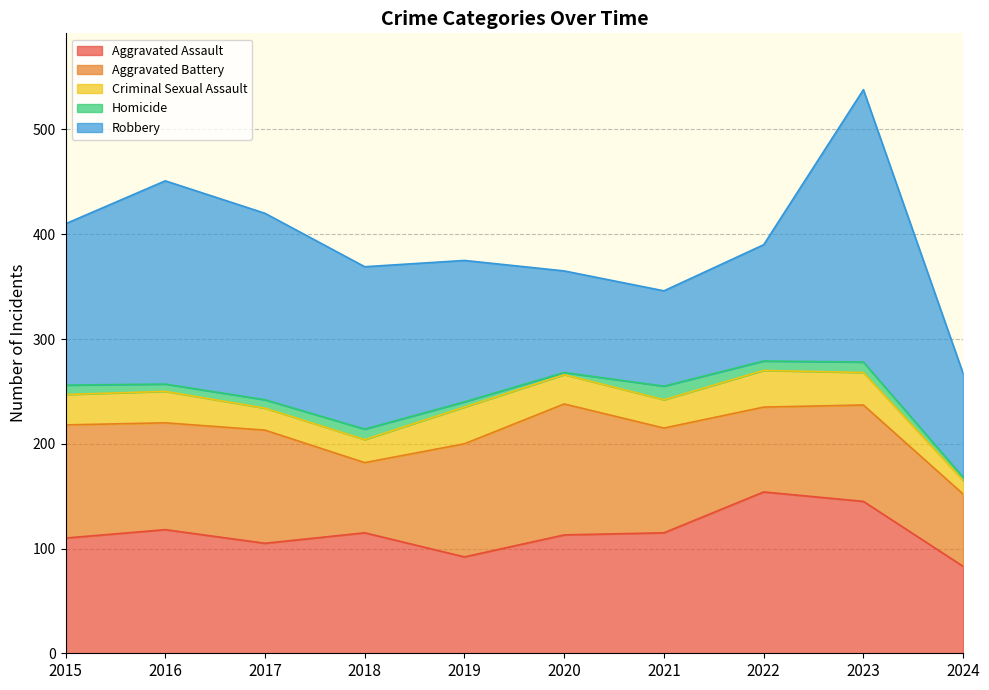

In Aggravated Assault, how many points are higher than both neighbors (excluding endpoints)?

3